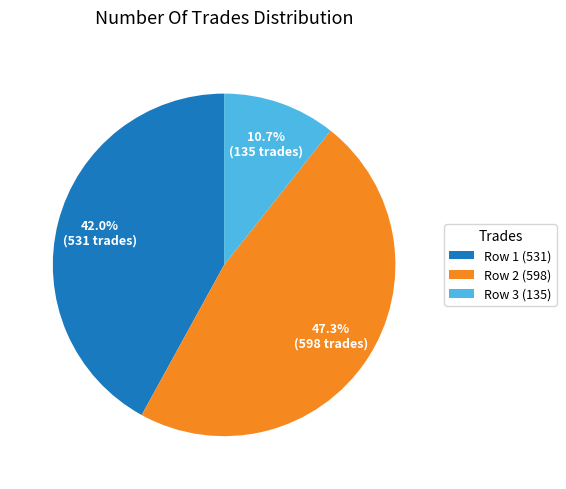

Which has a higher value, Row 2 (598) or Row 3 (135)?

Row 2 (598)